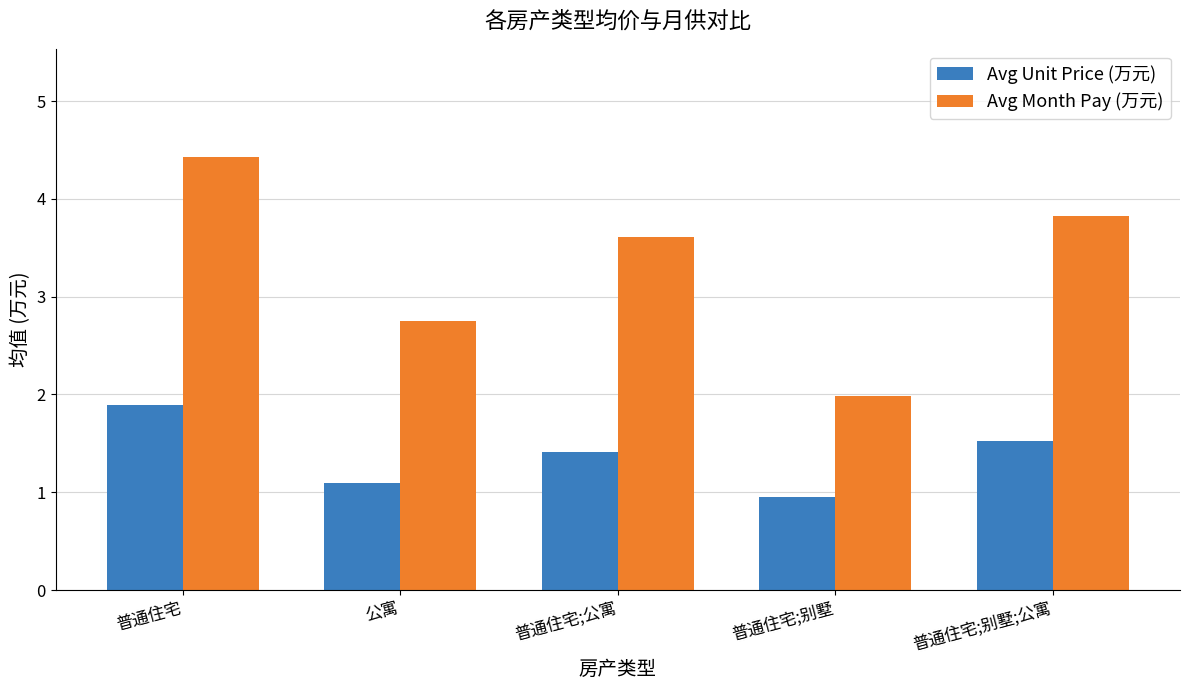

What is the value of the Avg Month Pay (万元) bar at the 4th from the left?

2.0